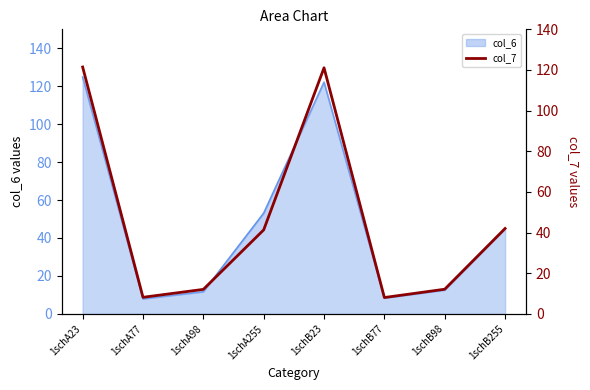

What is the greatest value displayed?

121.5